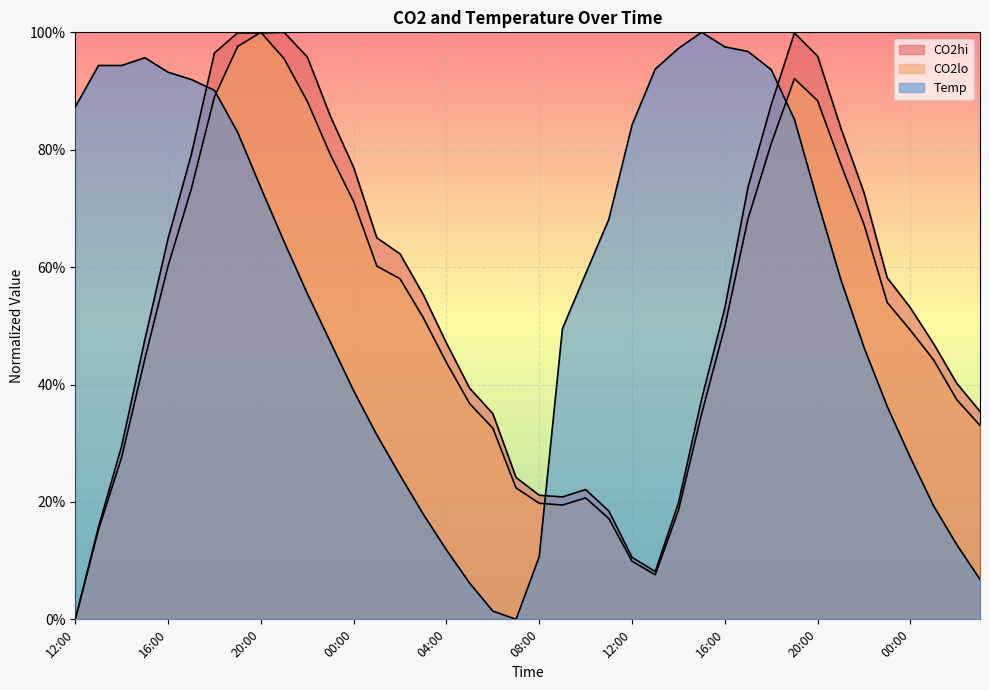

At how many categories does at least one series exceed 0?

40